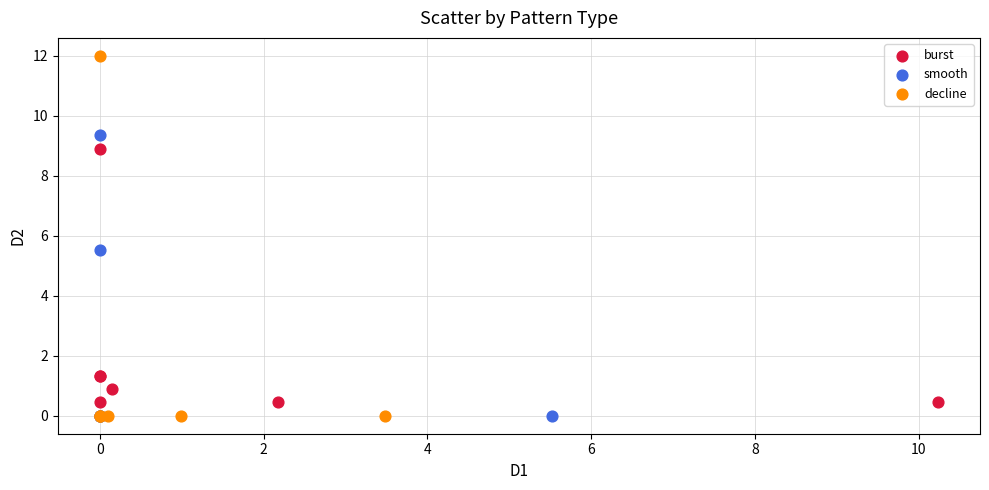

Which series has the widest spread of Y values?

decline